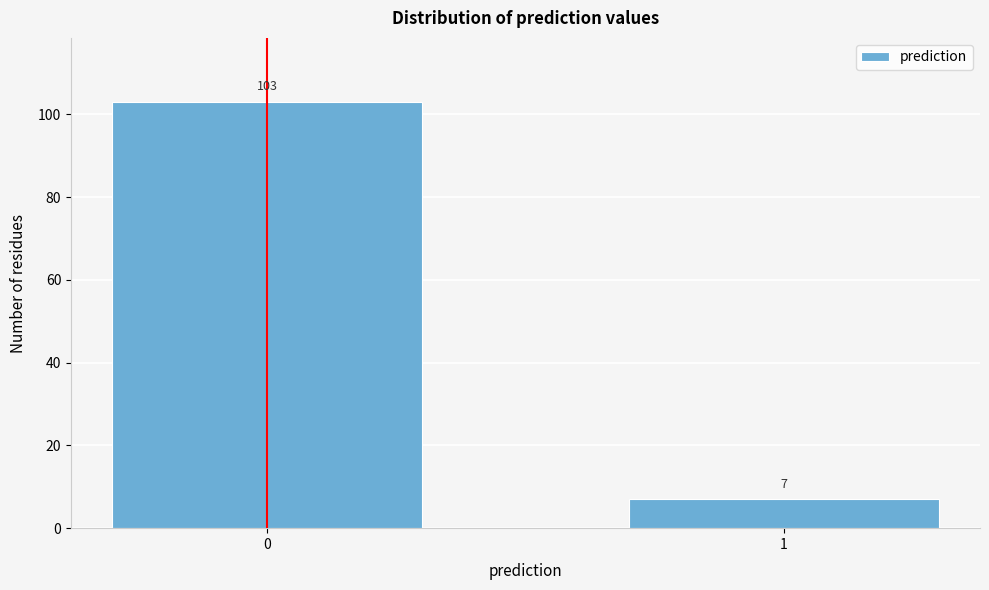

Reading right to left, list all the values displayed in this chart.

7	103